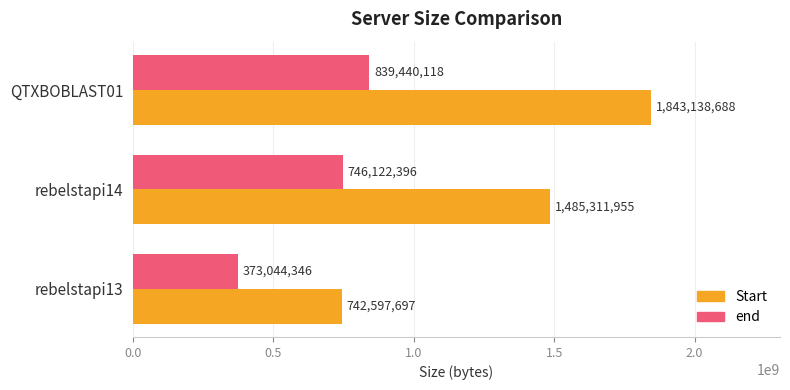

How many distinct data groups are displayed?

2